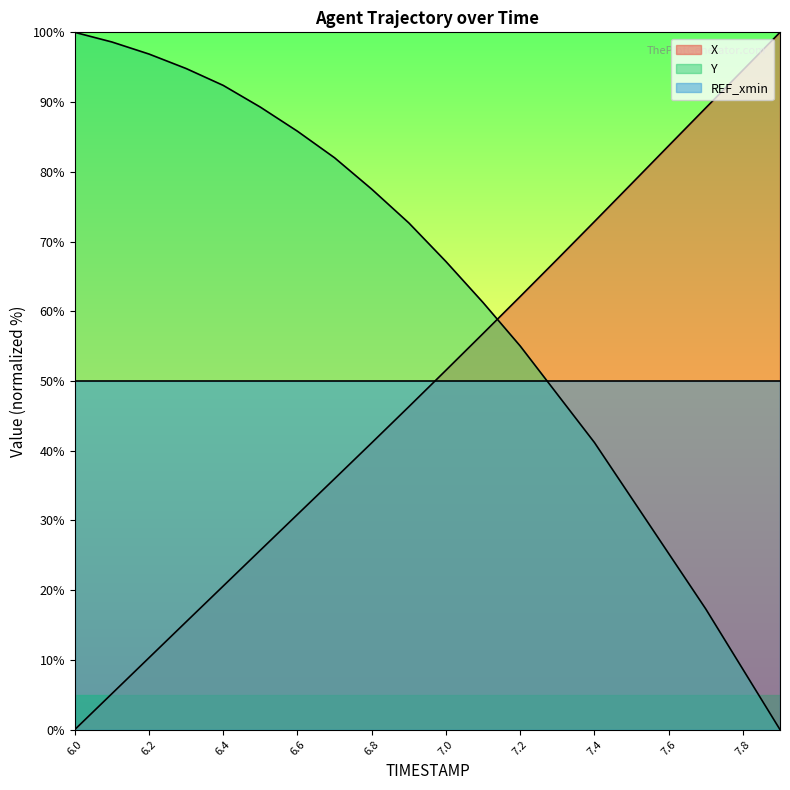

Count the number of data series in this chart.

3